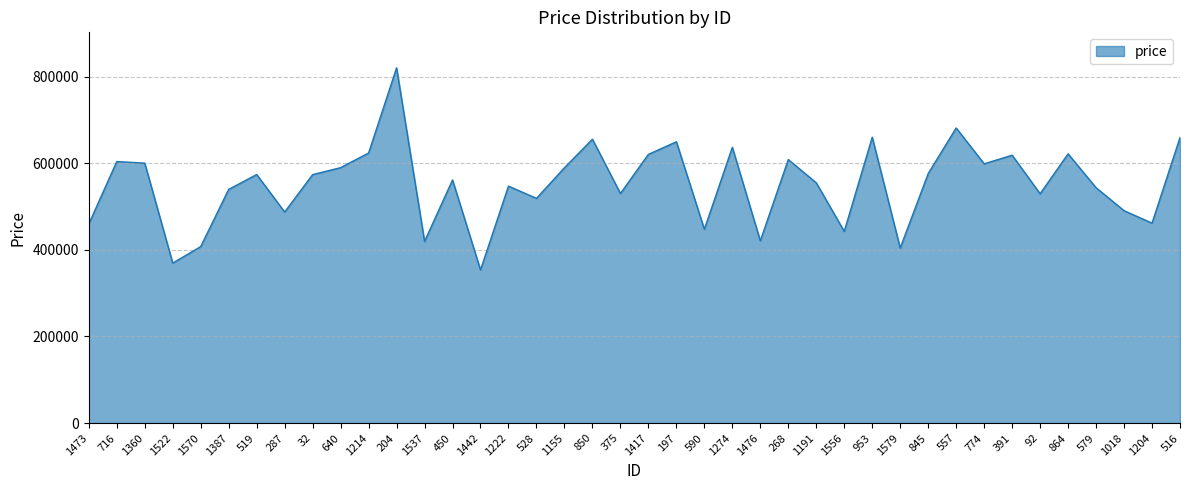

Which has a higher value, 1191 or 1018?

1191